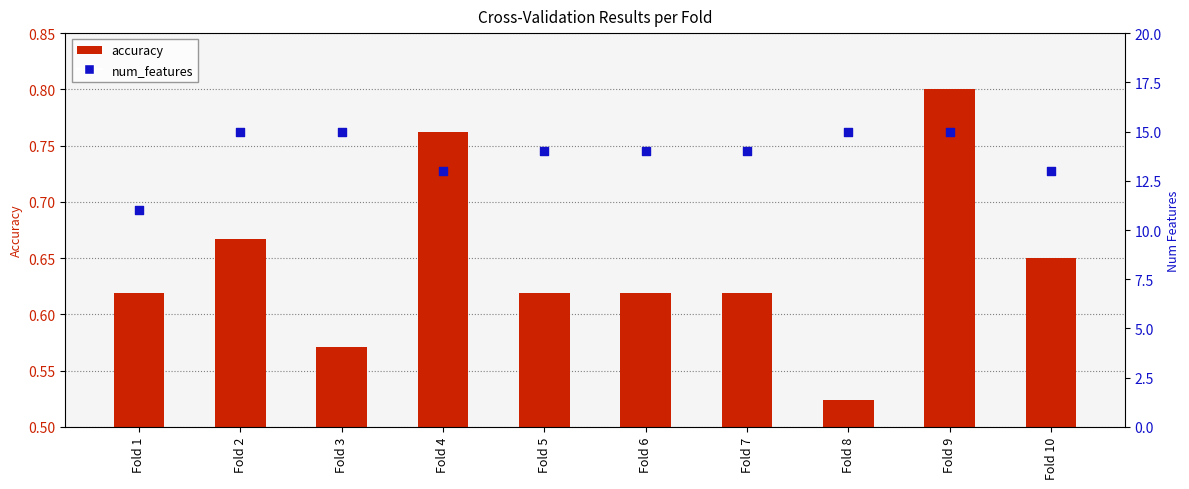

Which series has the widest spread of Y values?

num_features